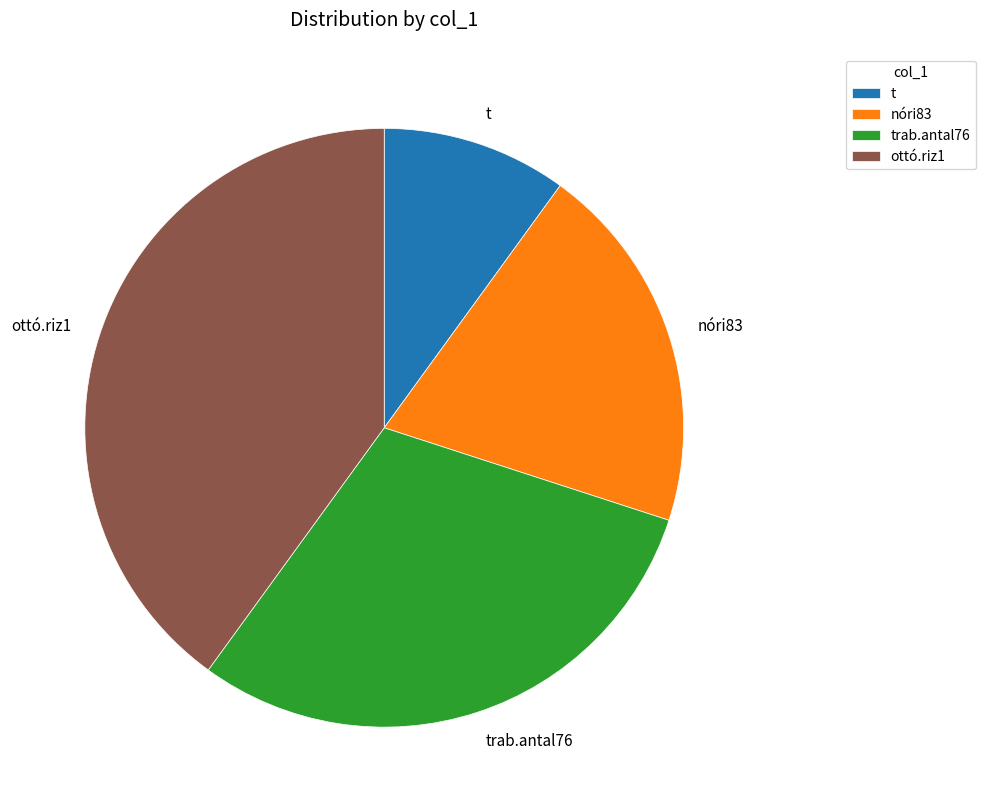

Rank the categories by value from highest to lowest.

ottó.riz1, trab.antal76, nóri83, t